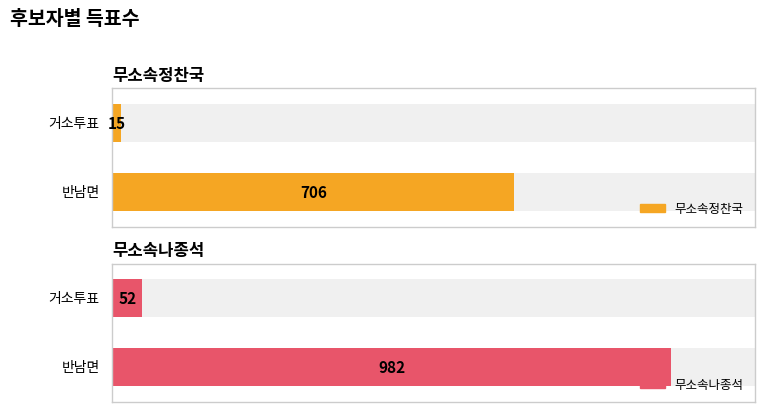

List the series in order of their peak value, highest first.

무소속나종석, 무소속정찬국